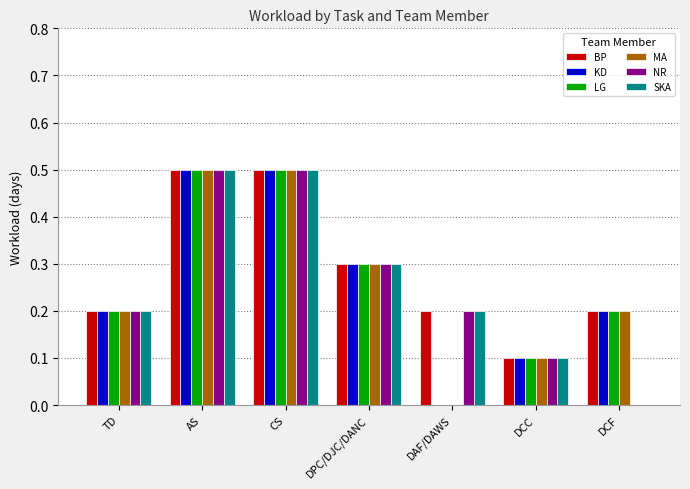

How many values in SKA are above zero?

6